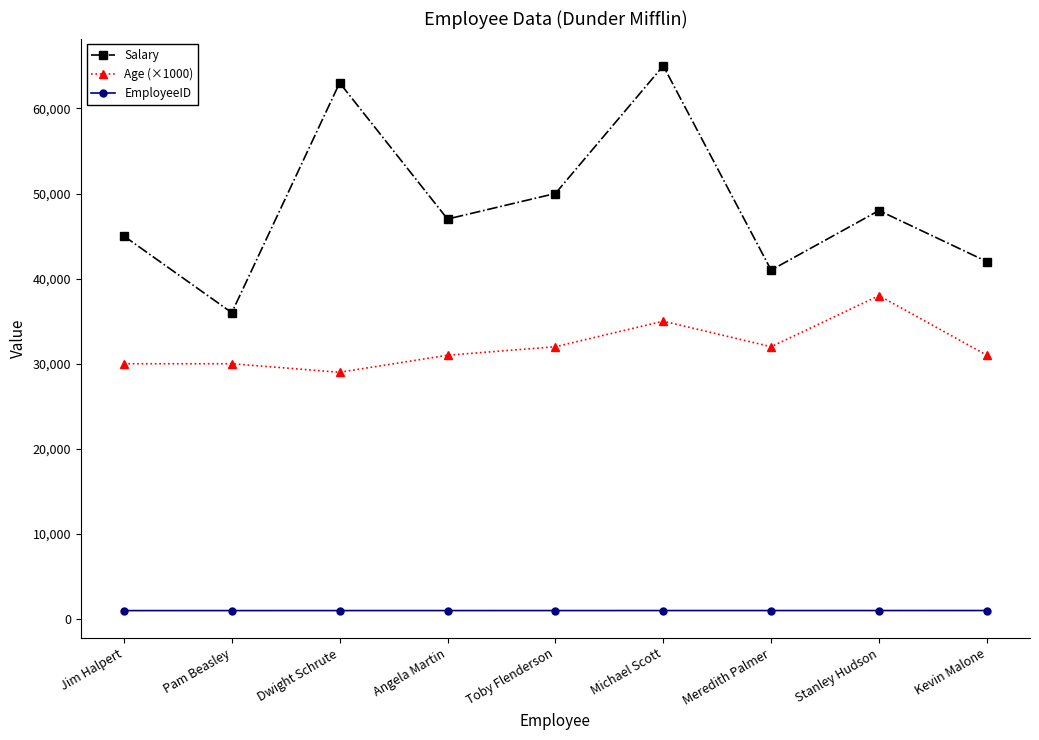

Between Toby Flenderson and Michael Scott, which series saw the biggest shift?

Salary